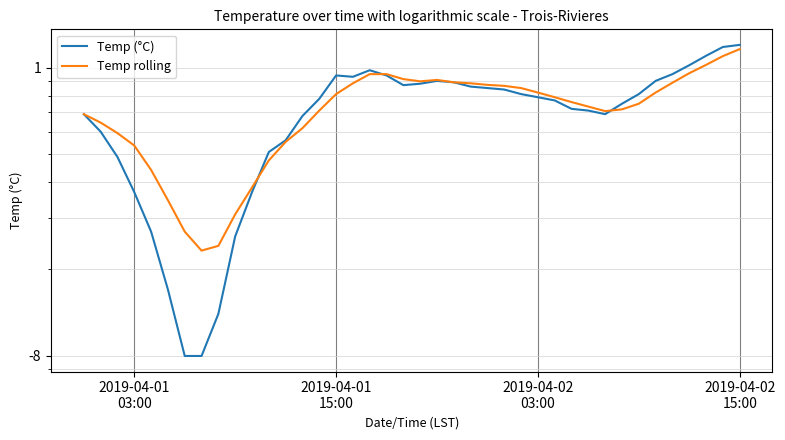

Rank the series by their average value, from lowest to highest.

Temp (°C), Temp rolling